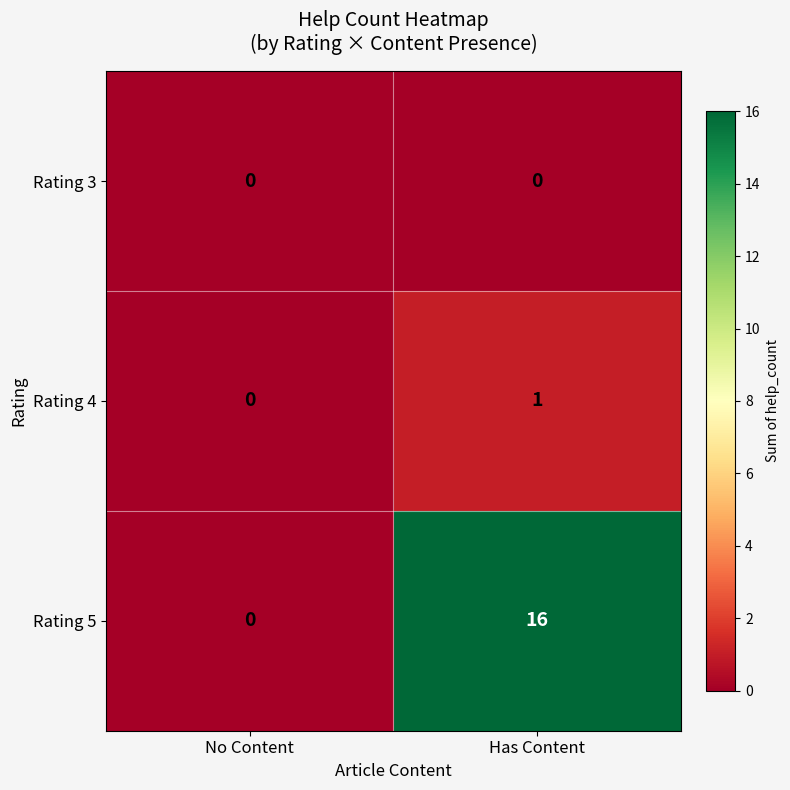

Rank the series by their maximum value, from lowest to highest.

Rating 3, Rating 4, Rating 5